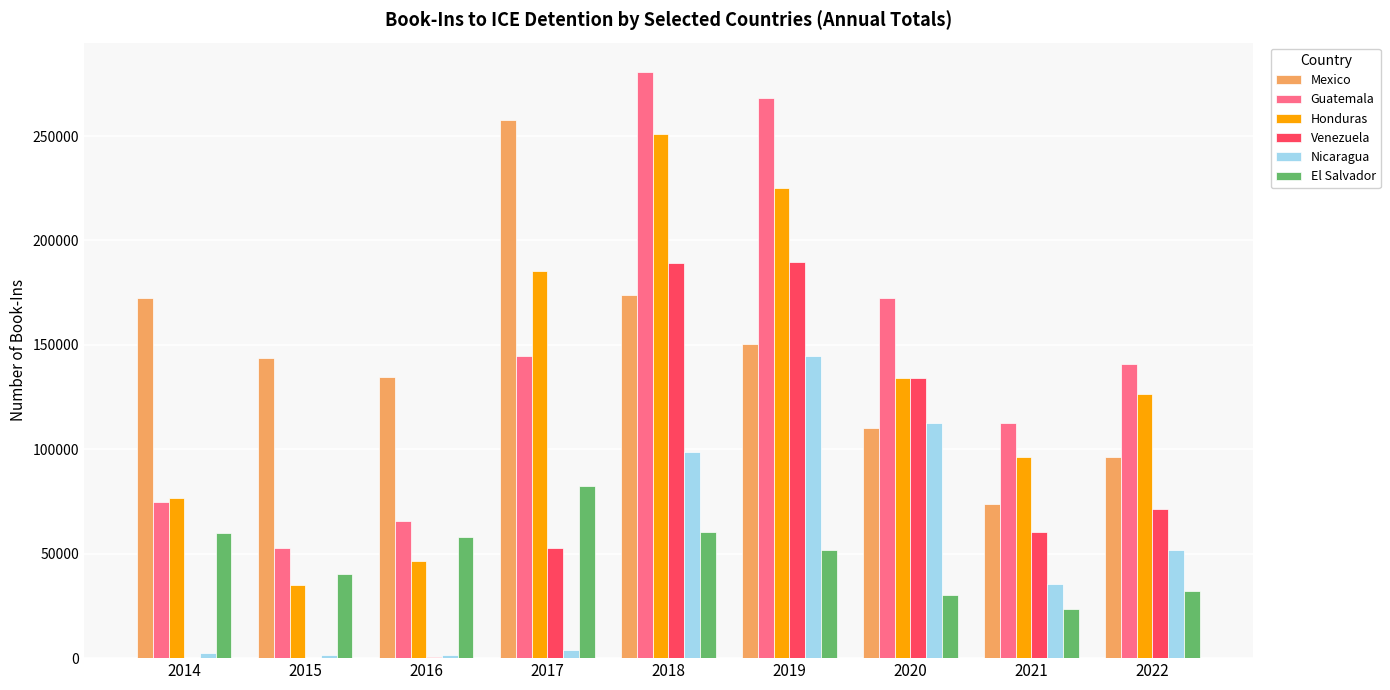

What is the sum of all Mexico values?

1313580